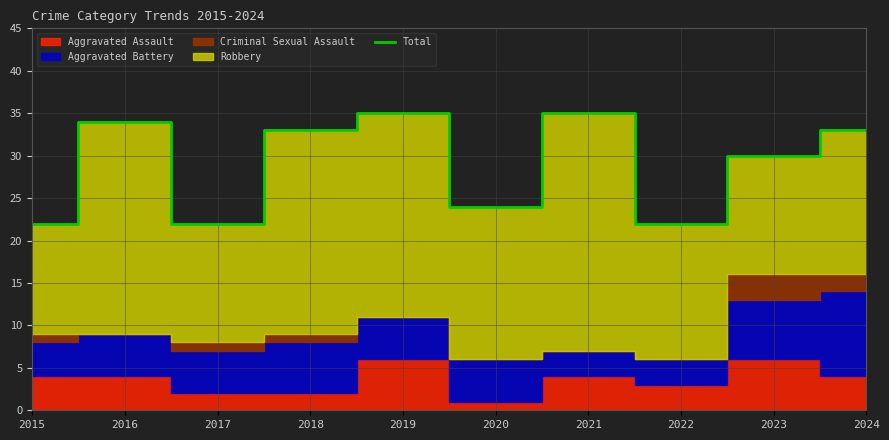

List the labels in order of value, largest first.

2019, 2021, 2016, 2018, 2024, 2023, 2020, 2015, 2017, 2022